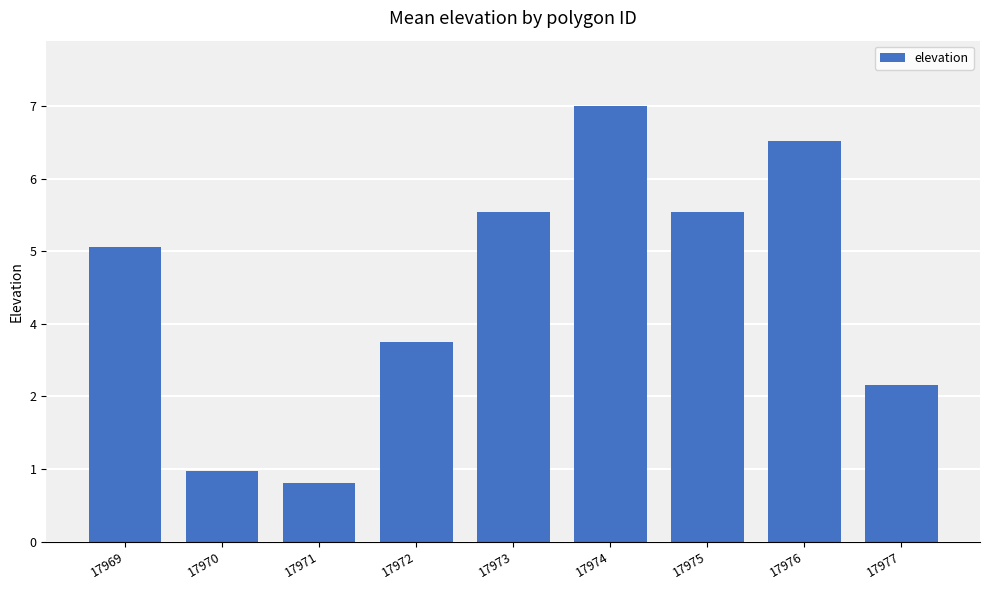

What is the change in value from 17971 to 17975?

+4.6